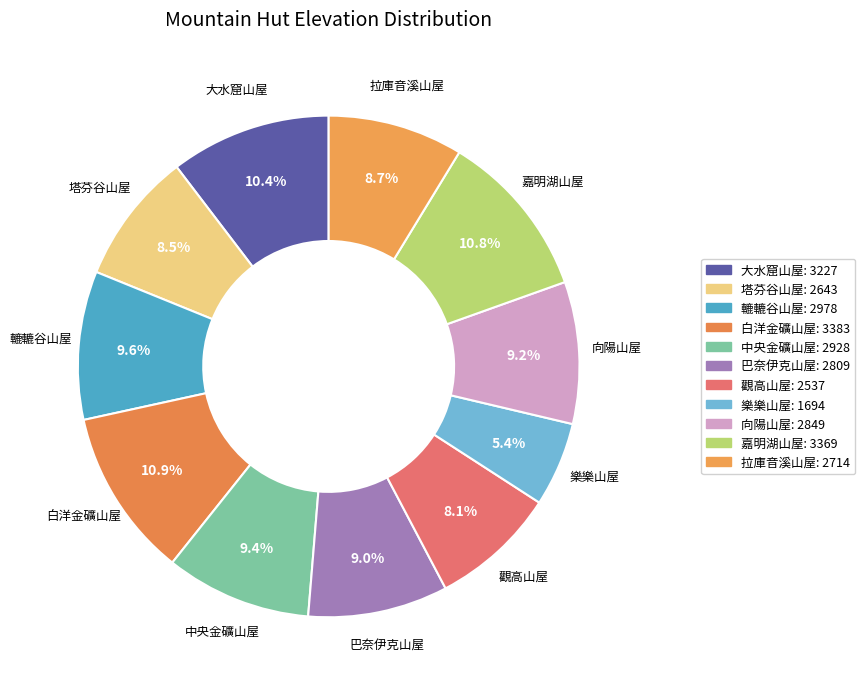

What is the smallest slice in the pie chart?

樂樂山屋